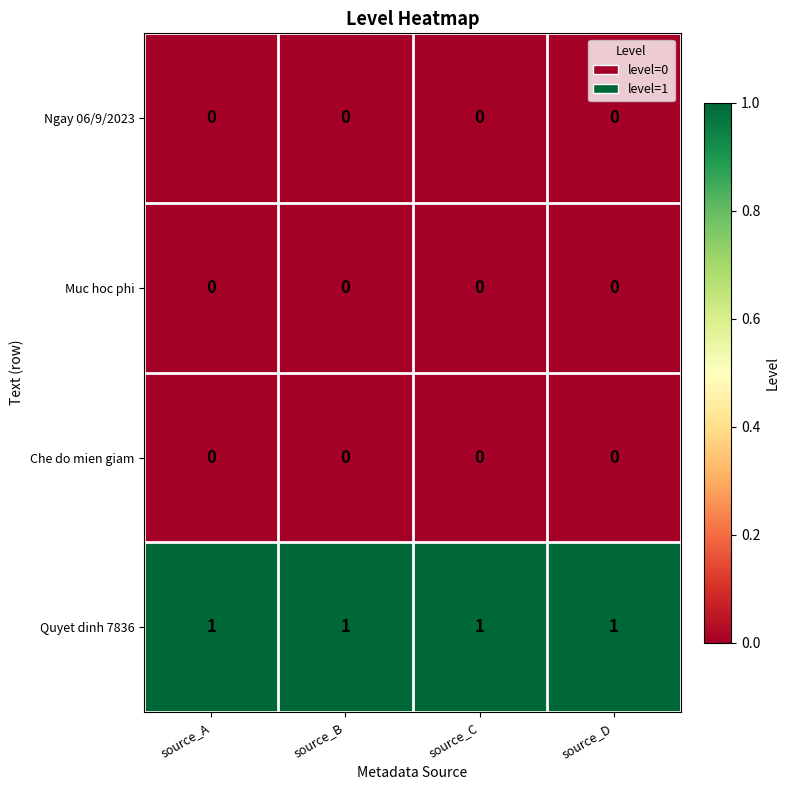

Which series has the largest total across all categories?

Quyet dinh 7836